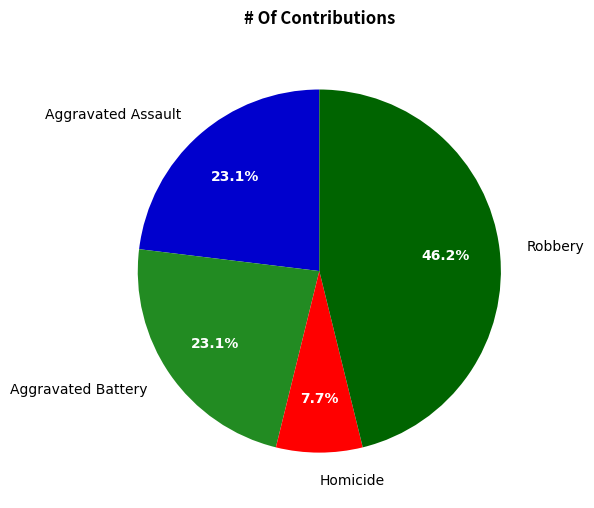

What is the ratio of the value at Aggravated Battery to the value at Homicide?

3.0